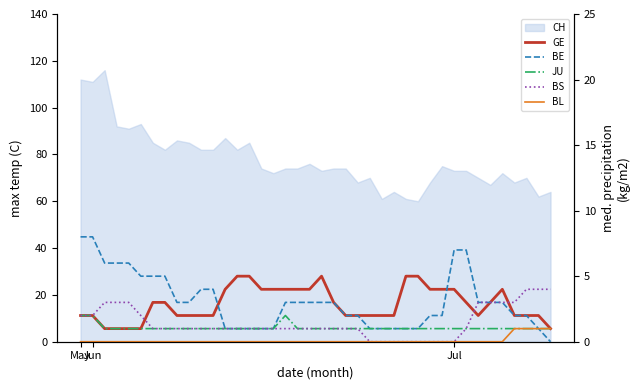

True or false: BS has more than 1 interior local peaks.

False